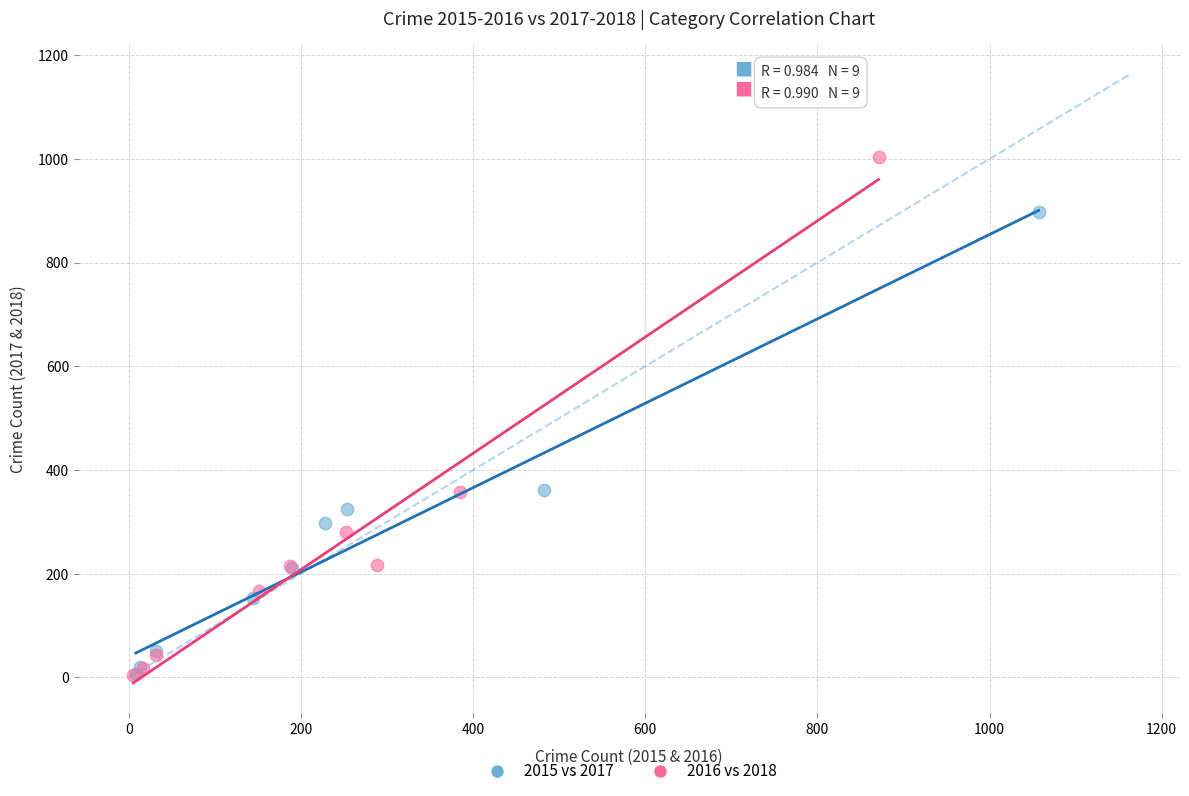

Which series contains the highest Y value?

2016 vs 2018